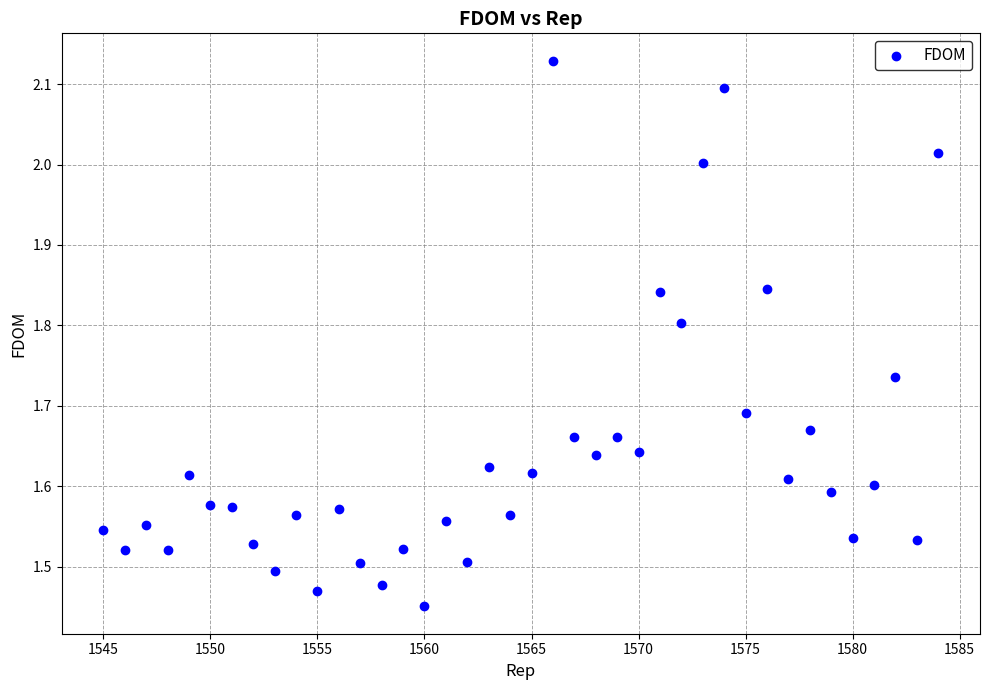

What is the range of X values (max minus min)?

39.0